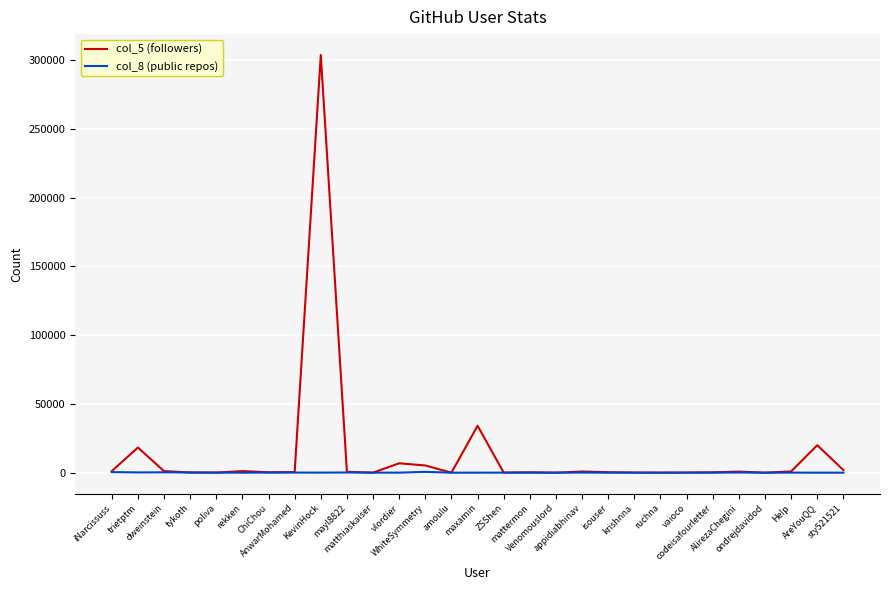

How many lines are shown in the chart?

2